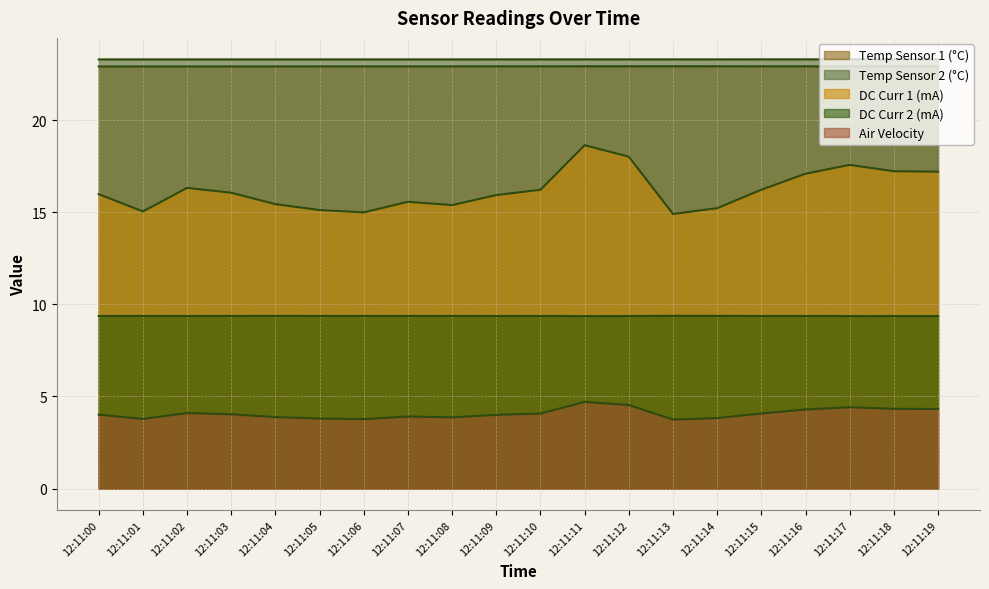

Which series has the largest range (max minus min)?

DC Curr 1 (mA)